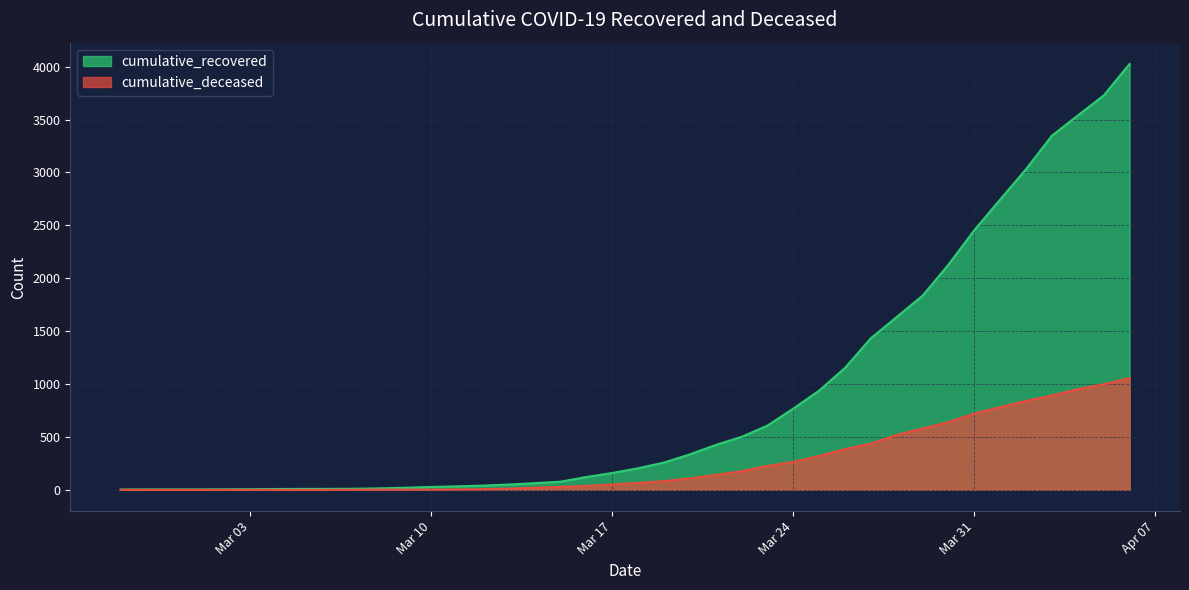

Which series has the largest range (max minus min)?

cumulative_recovered